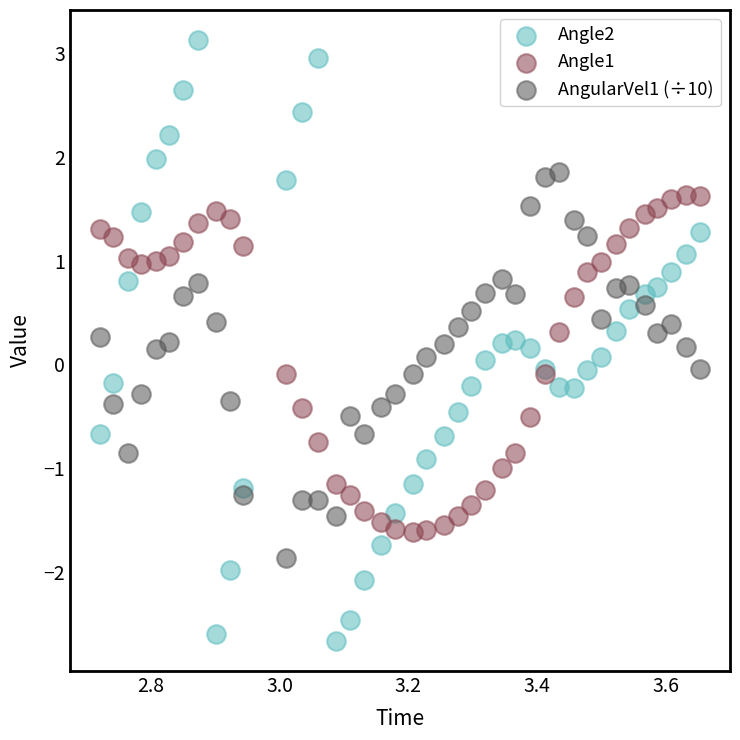

Which series contains the lowest Y value?

Angle2